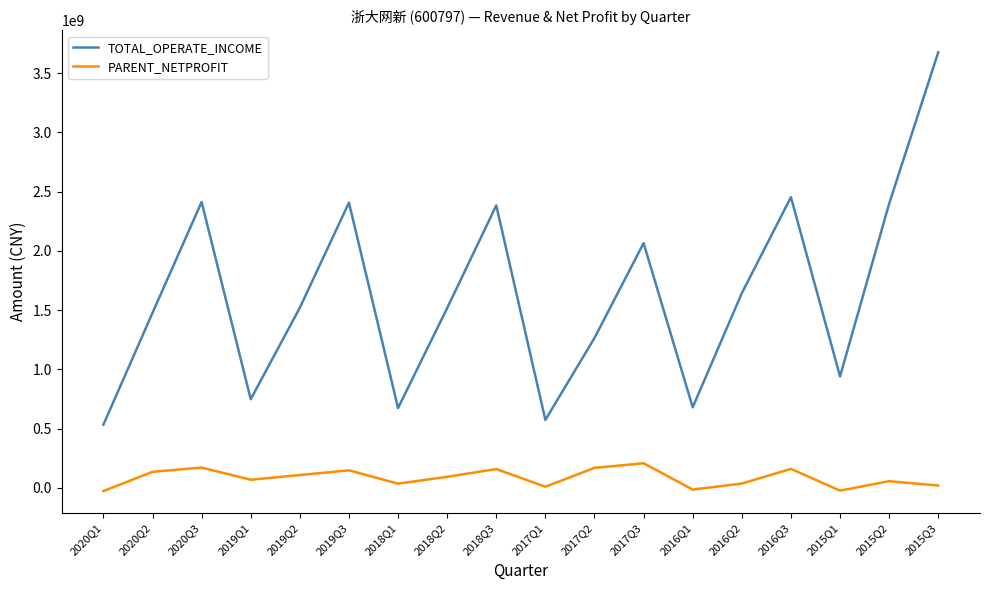

What is the difference between the highest and lowest values at 2017Q2?

1096087245.7